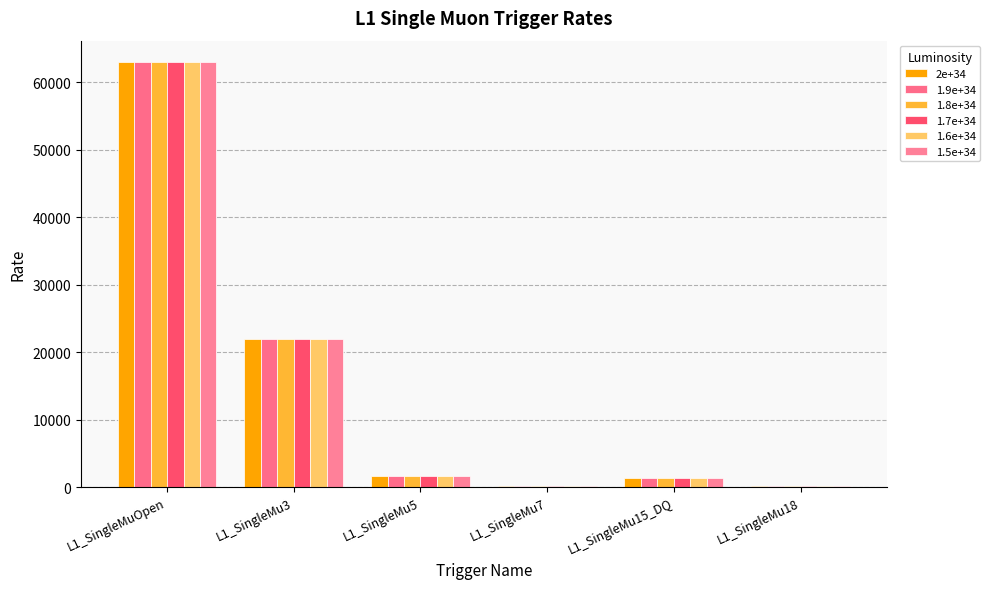

How many groups of bars are there?

6